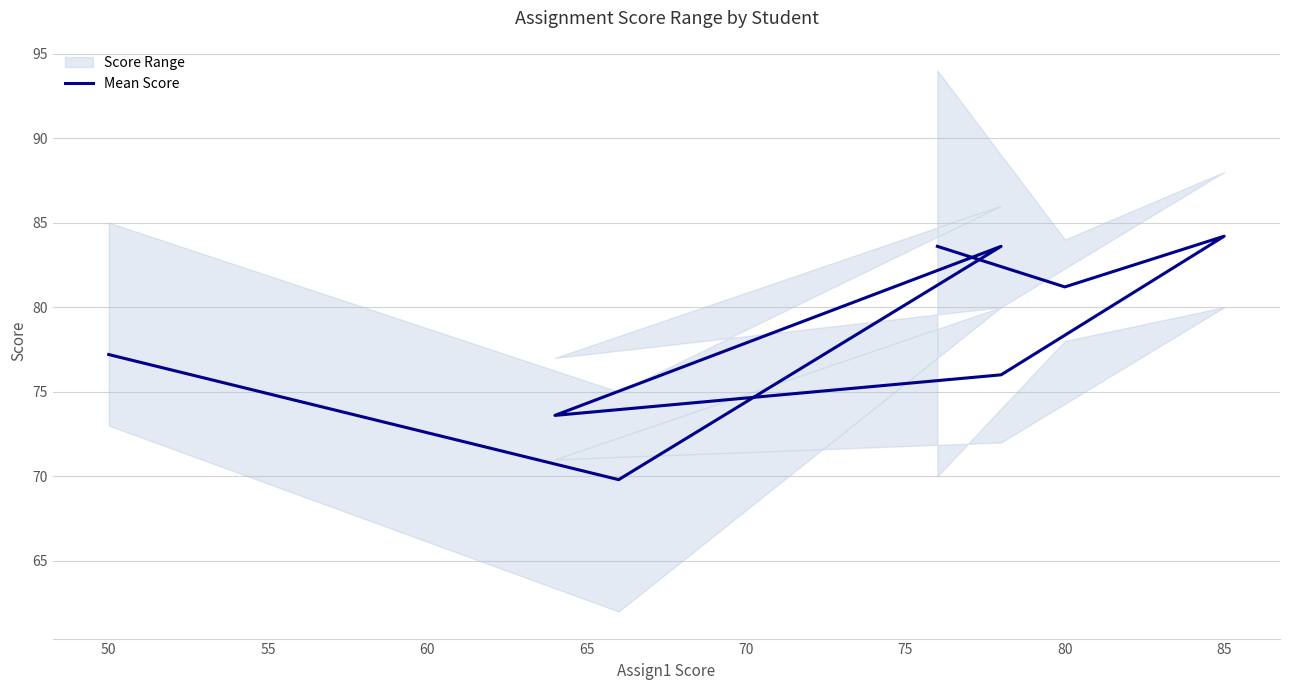

What is the value of the 2nd point from the left?

69.8